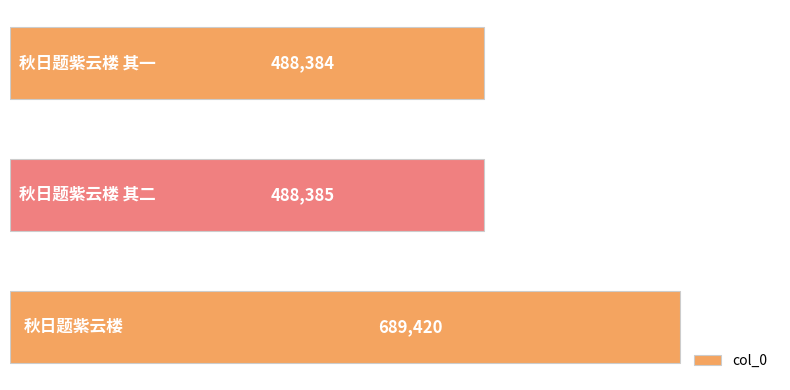

What is the maximum value shown in the chart?

689420